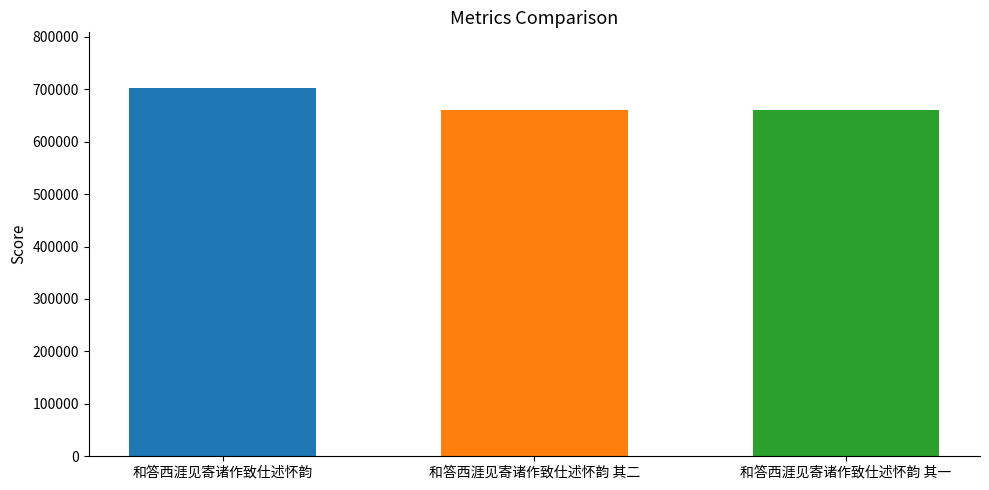

What is the greatest value displayed?

702985